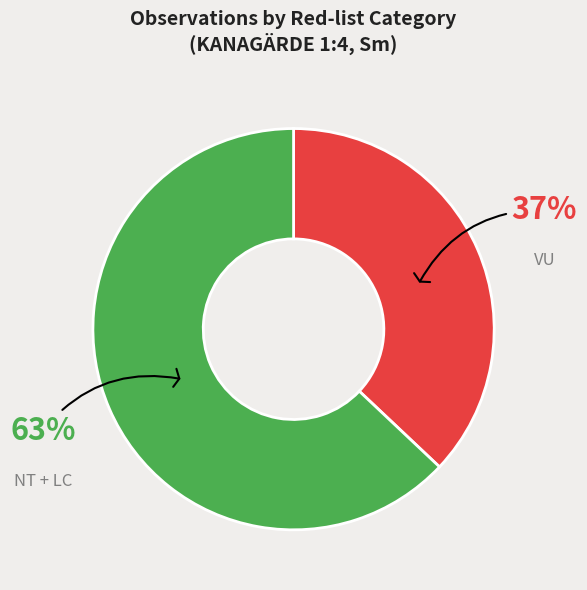

Does any single category account for the majority?

Yes